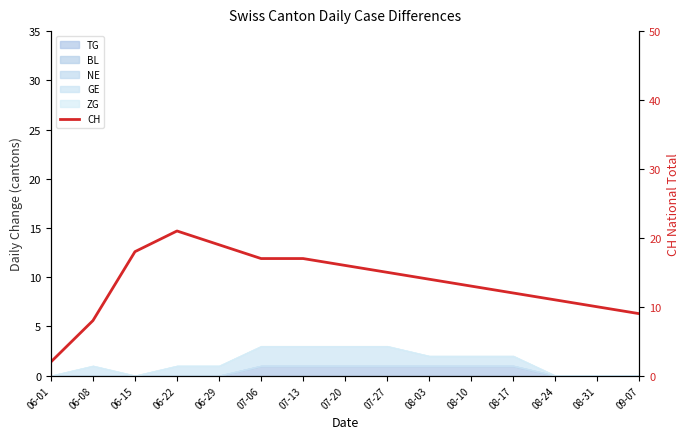

Which category has the lowest value across all series?

06-01